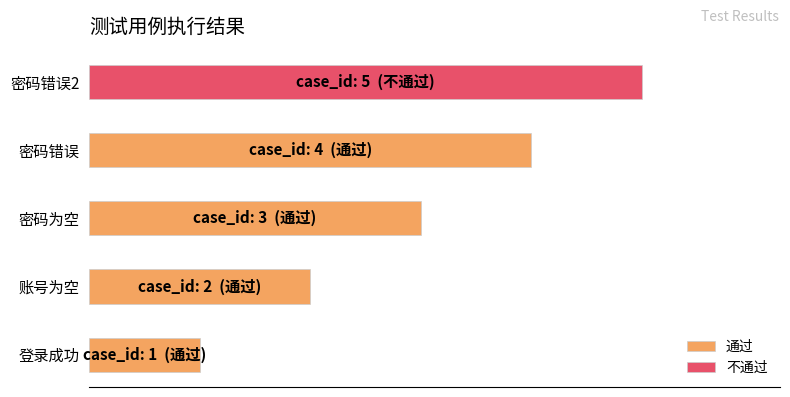

The chart shows a value of 2 at 账号为空. True or false?

True